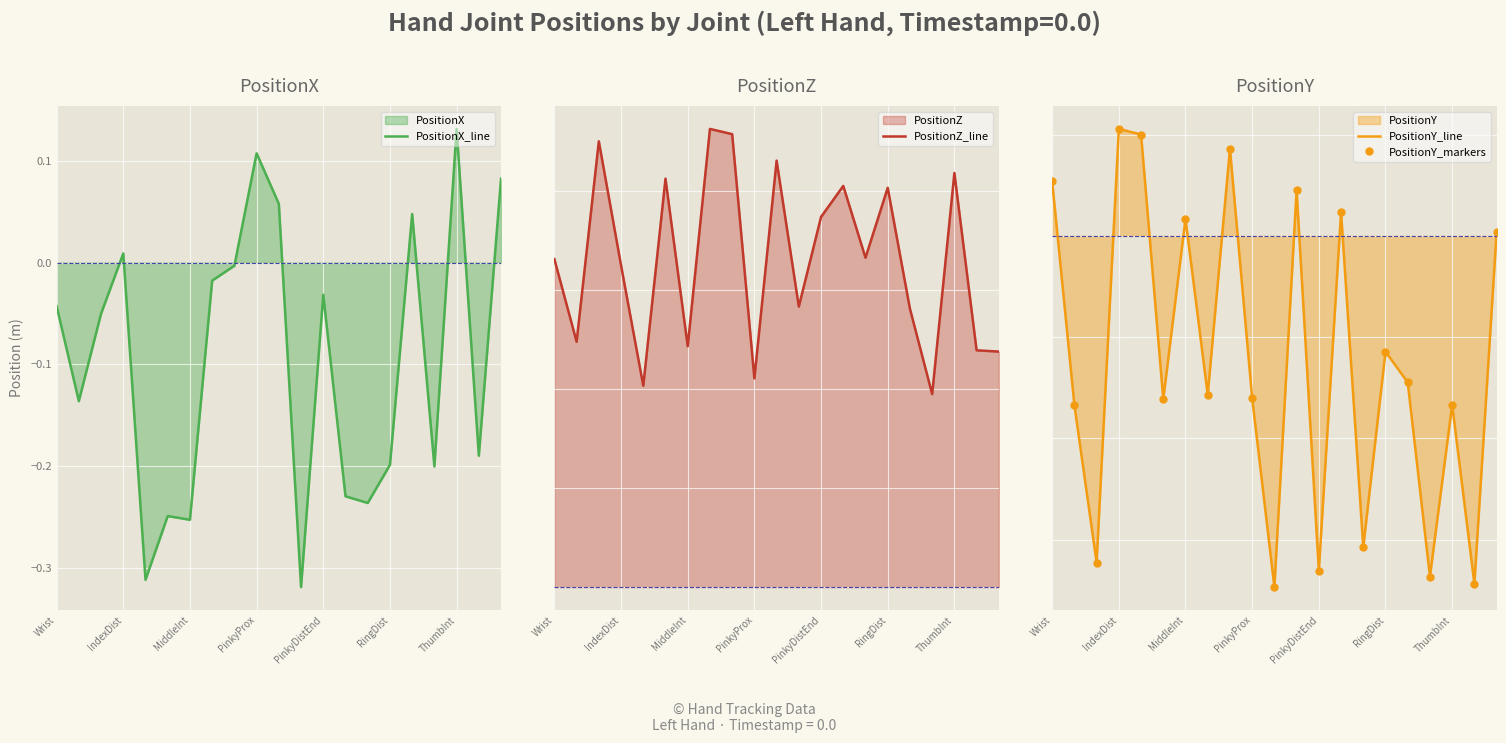

What is the spread (max minus min) of values at 13?

0.6